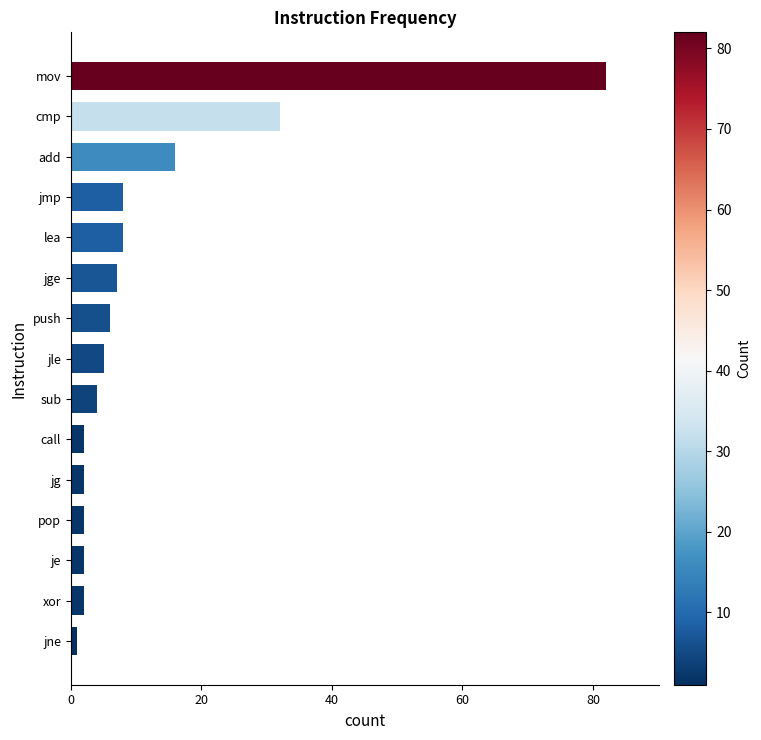

Between cmp and call, which is larger?

cmp